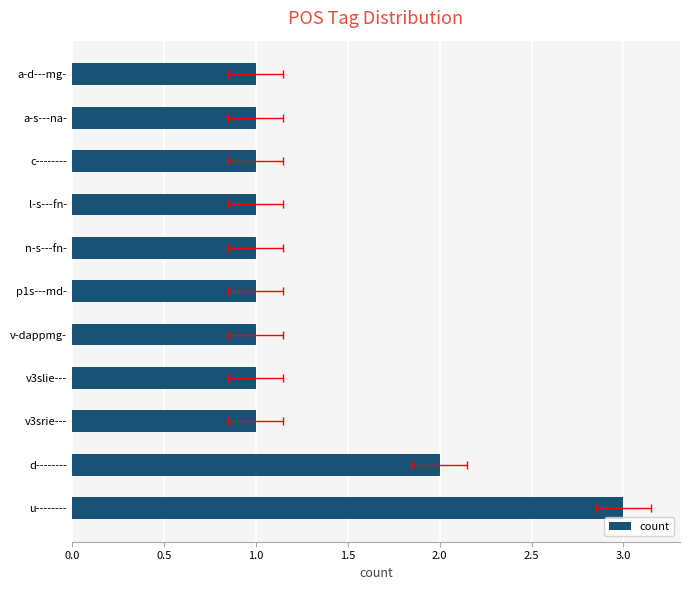

The value at c-------- is 0. True or false?

False